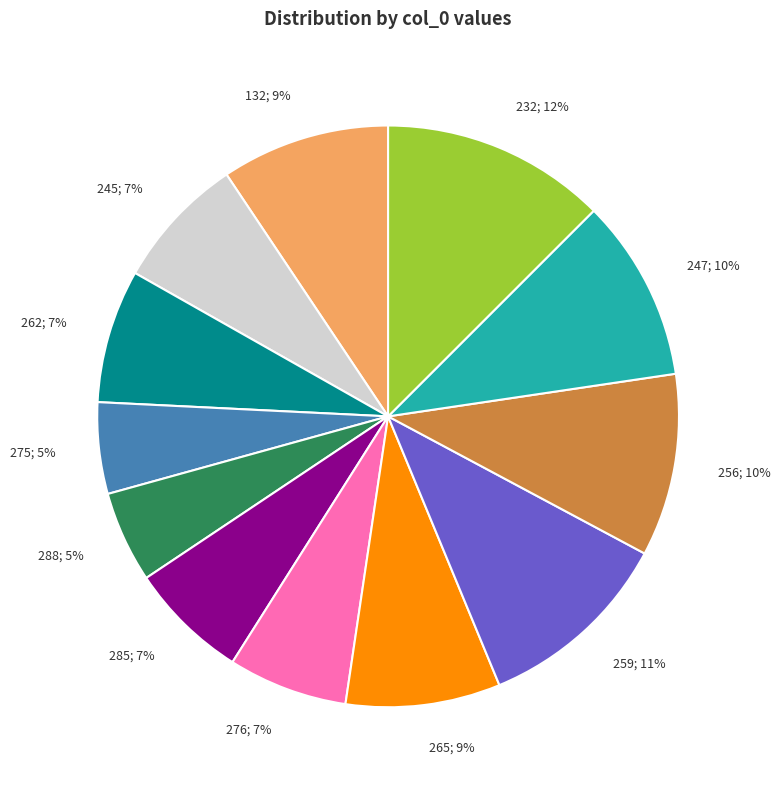

Which has a higher value, 256; 10% or 288; 5%?

256; 10%